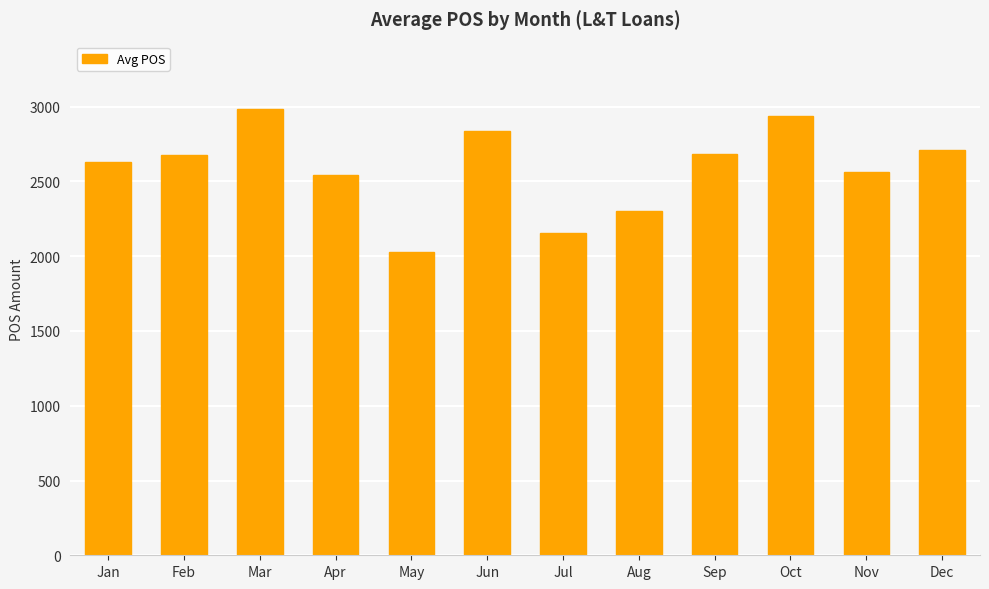

What is the value of the 12th bar from the left?

2709